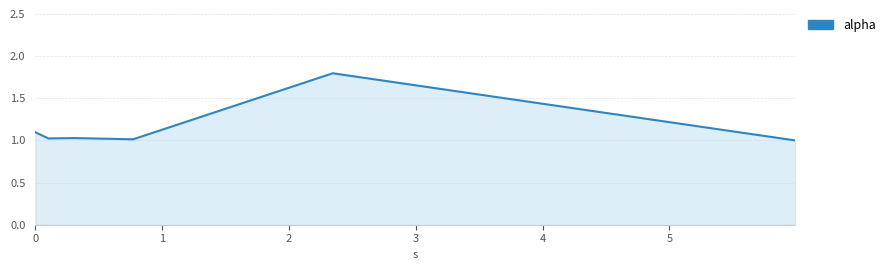

How many lines are shown in the chart?

1